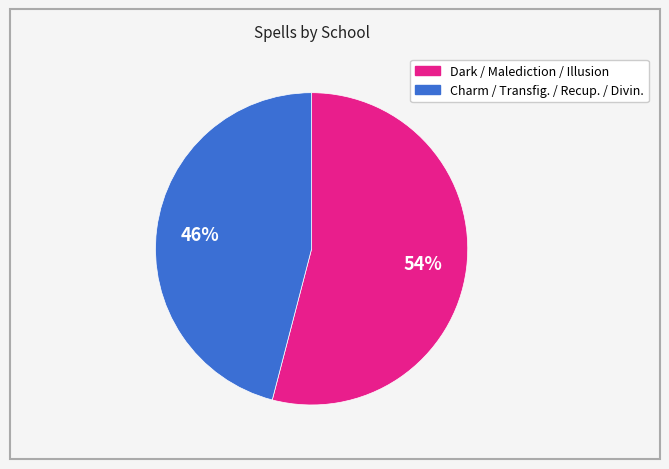

Does any single category account for the majority?

Yes